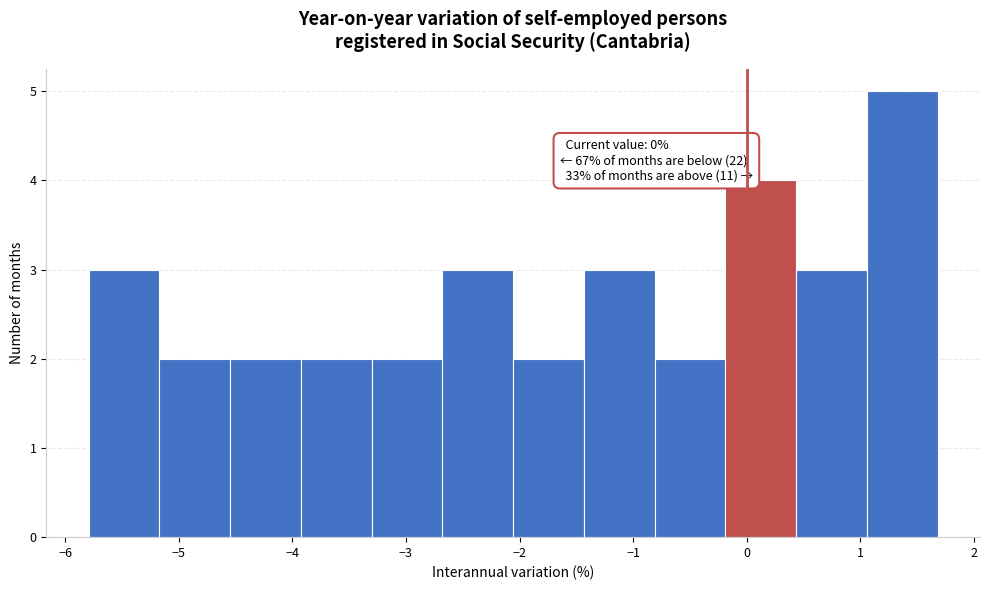

Over which range of the x-axis is the bar tallest?

1.1 to 1.7